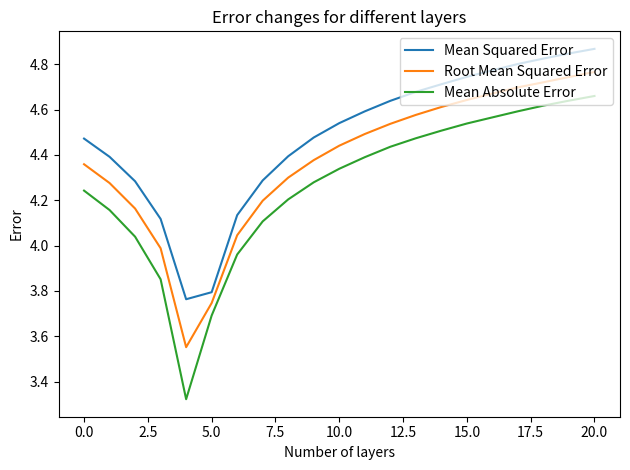

Which series has the largest range (max minus min)?

Mean Absolute Error